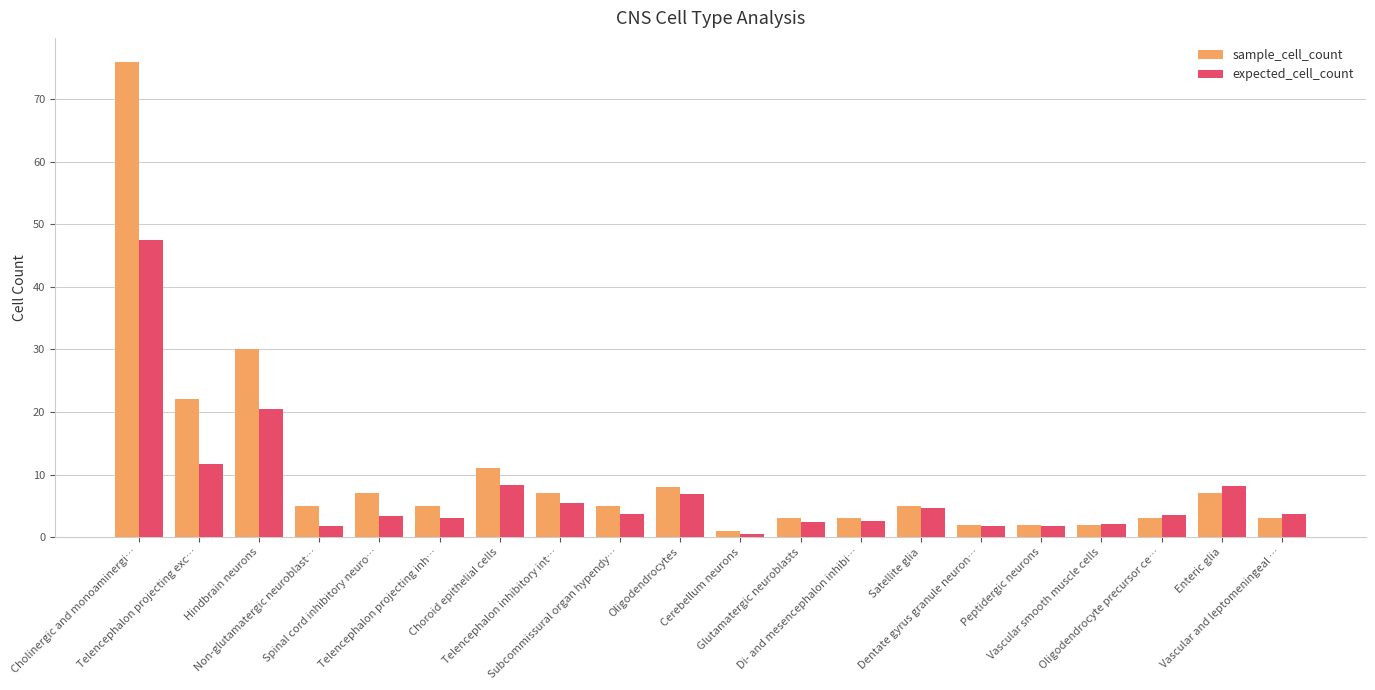

What is the sum of all sample_cell_count values?

207.0